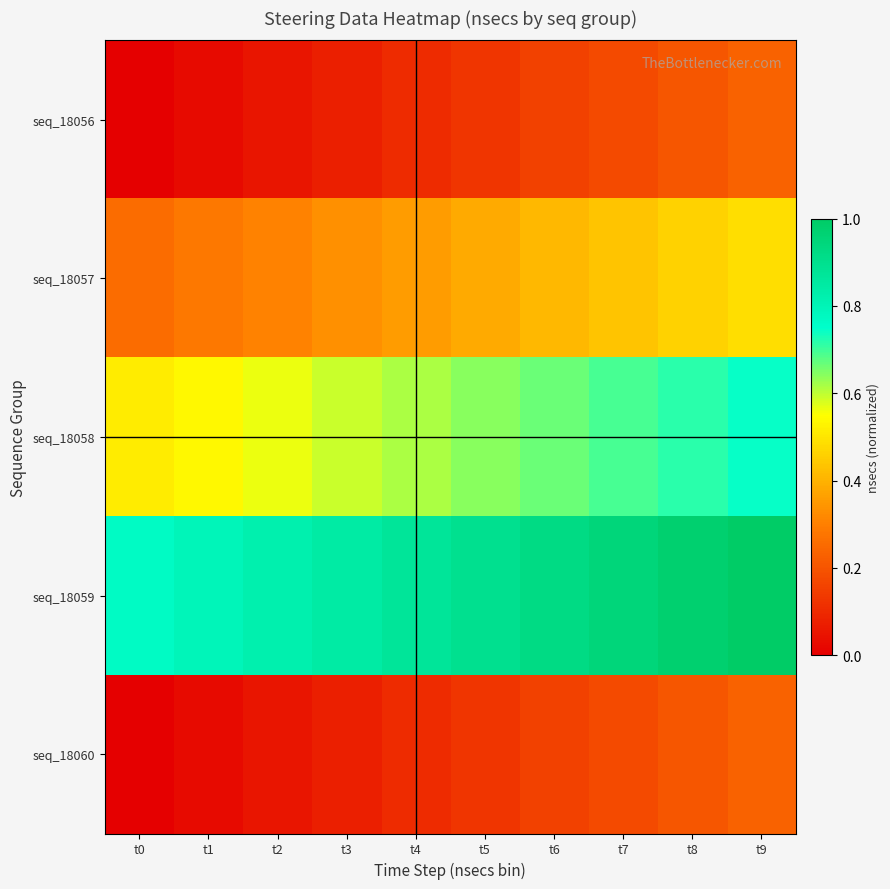

At t2, list the series in order from largest to smallest.

seq_18059, seq_18058, seq_18057, seq_18056, seq_18060